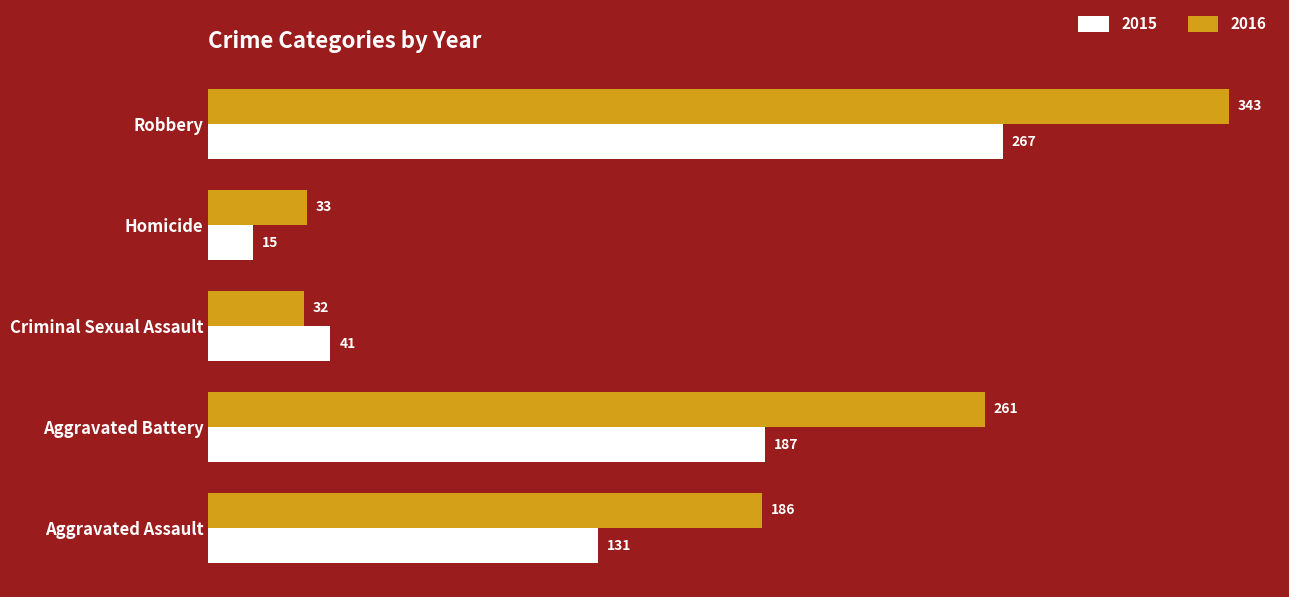

Is the value of 2015 at Criminal Sexual Assault greater than the value of 2016 at Aggravated Battery?

No